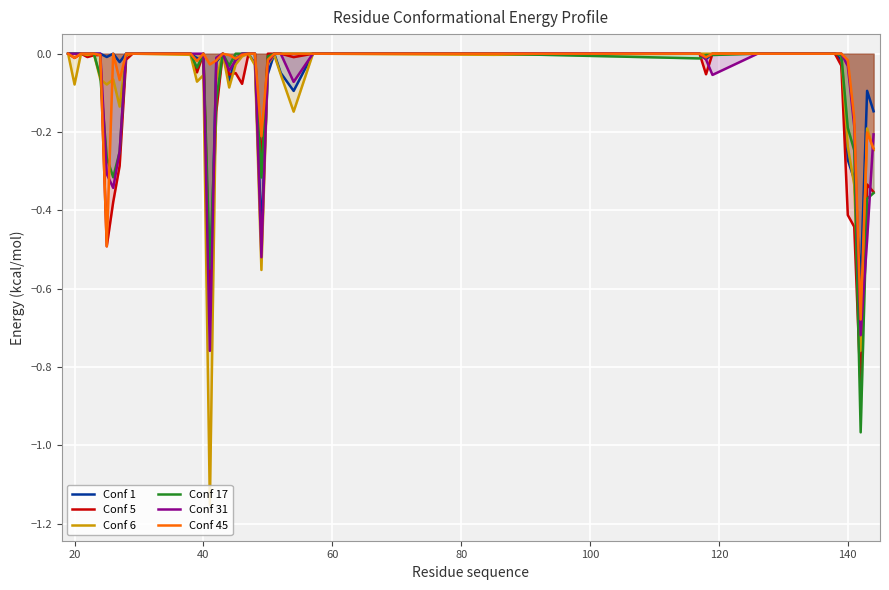

What is the sum of all Conf 6 values?

-4.5